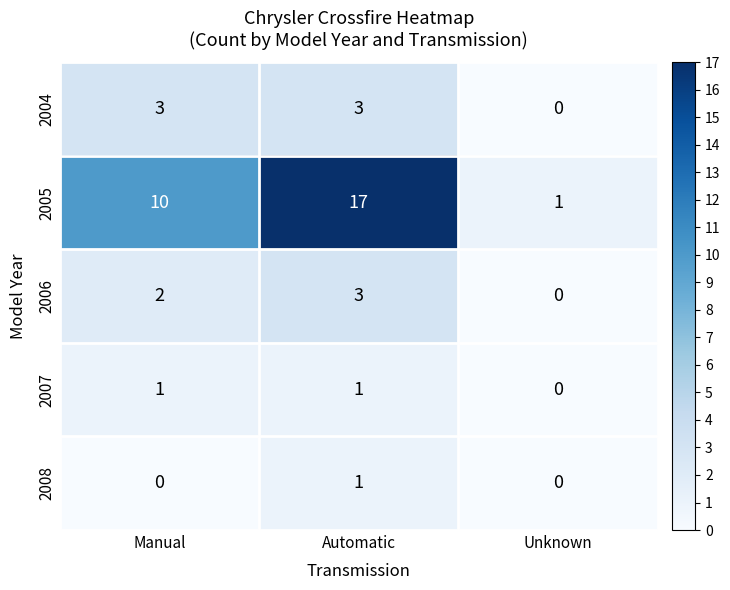

Reading left to right, extract all data points from this chart.

2004: 3	3	0
2005: 10	17	1
2006: 2	3	0
2007: 1	1	0
2008: 0	1	0